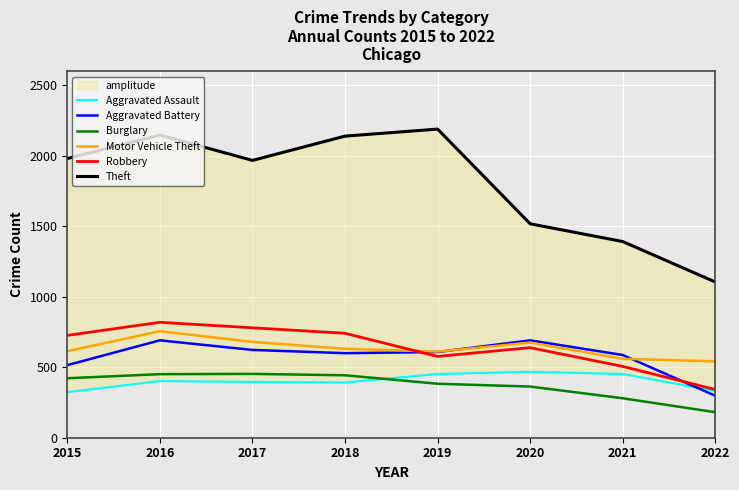

Reading left to right, extract all data points from this chart.

Aggravated Assault: 323	402	396	392	452	468	452	332
Aggravated Battery: 515	691	623	600	608	691	587	298
Burglary: 422	451	453	443	383	363	280	181
Motor Vehicle Theft: 614	756	680	631	611	675	560	542
Robbery: 726	819	780	741	577	639	506	342
Theft: 1981	2148	1968	2140	2190	1518	1392	1105